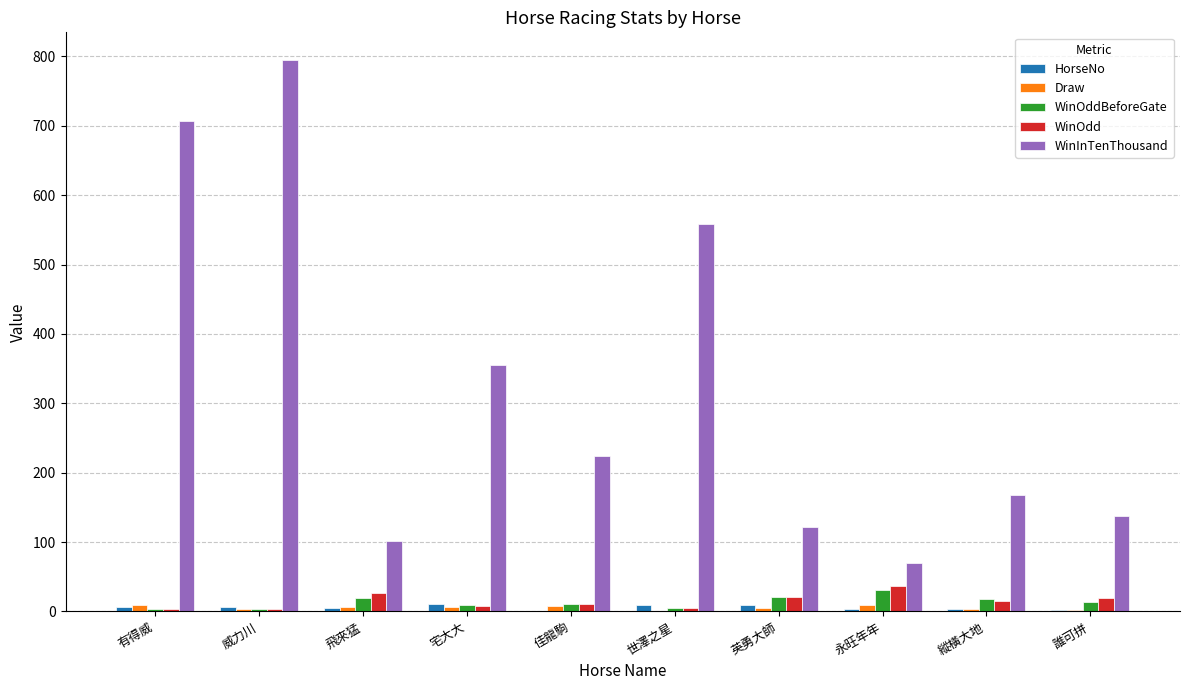

Are the bars horizontal?

No